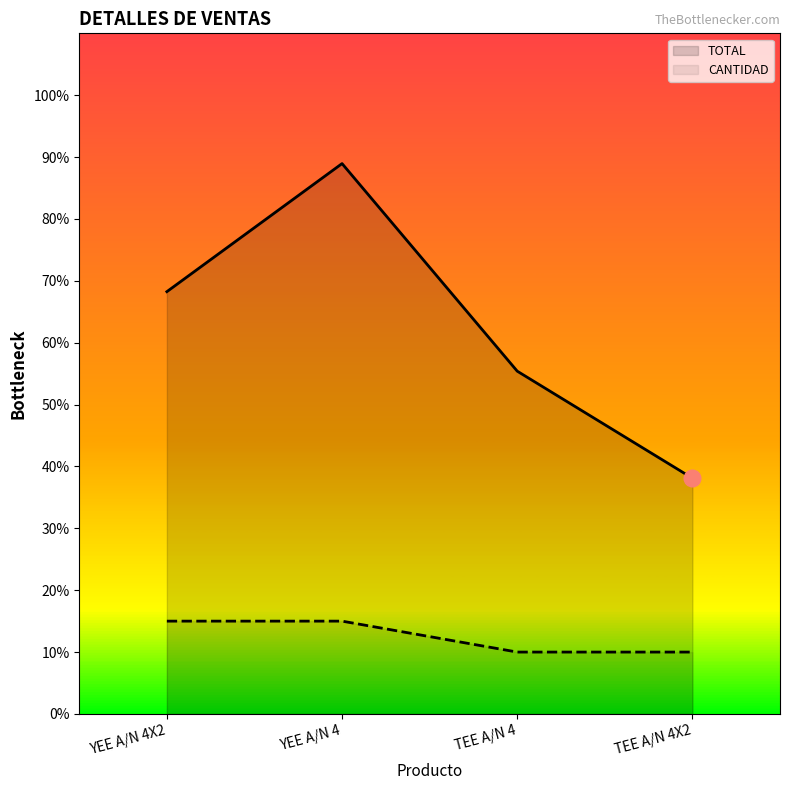

What value does the TOTAL series have at TEE A/N 4?

55.4